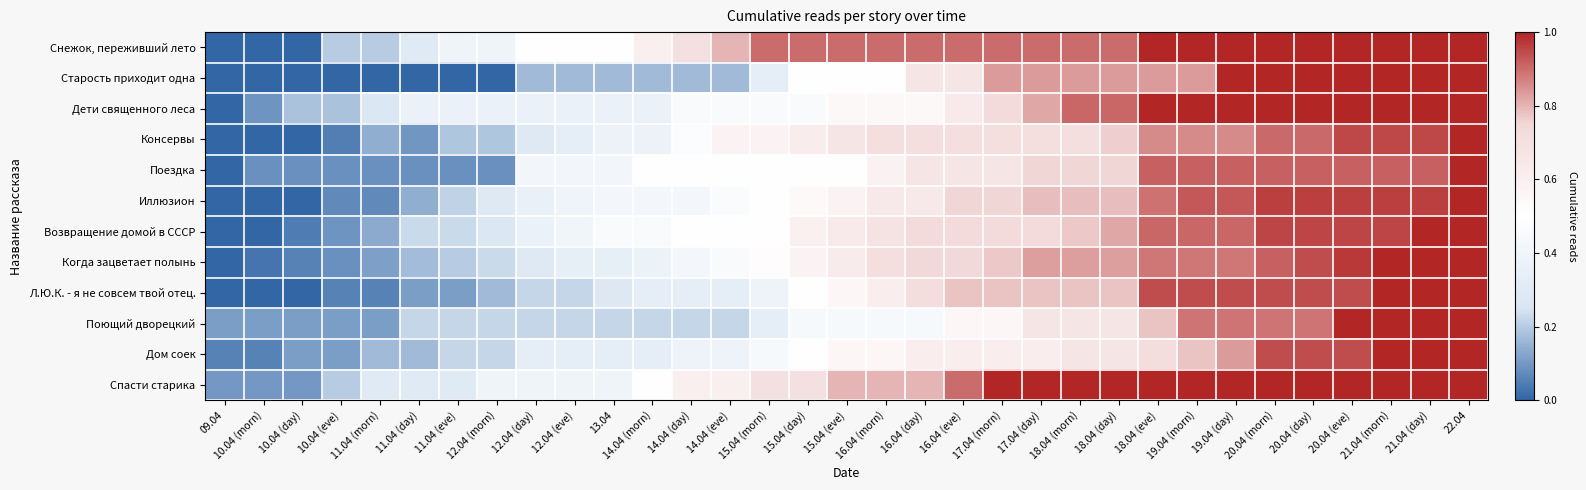

What is the total value across all series at 21.04 (morn)?

11.8